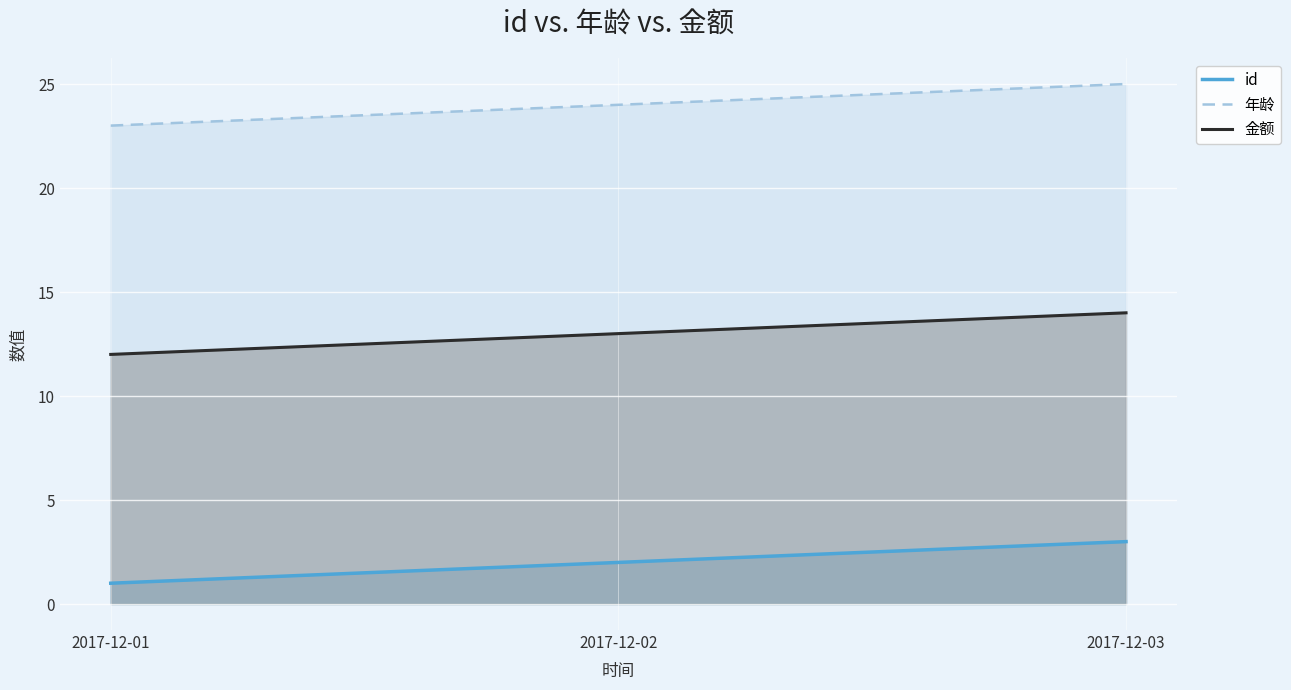

How many lines are shown in the chart?

3